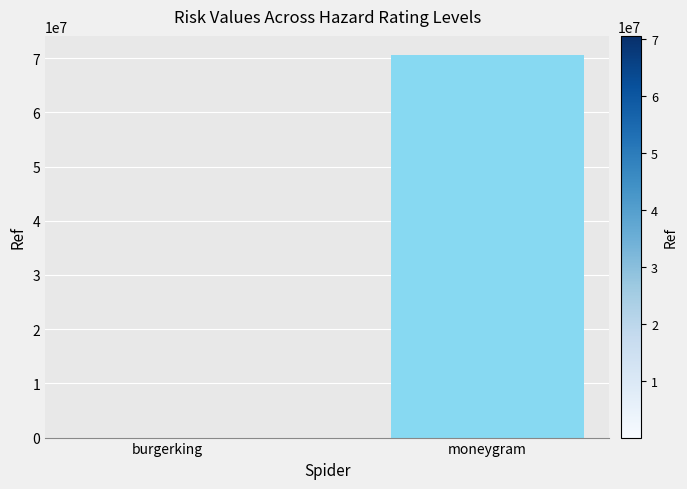

The value at moneygram is 70564246. True or false?

True